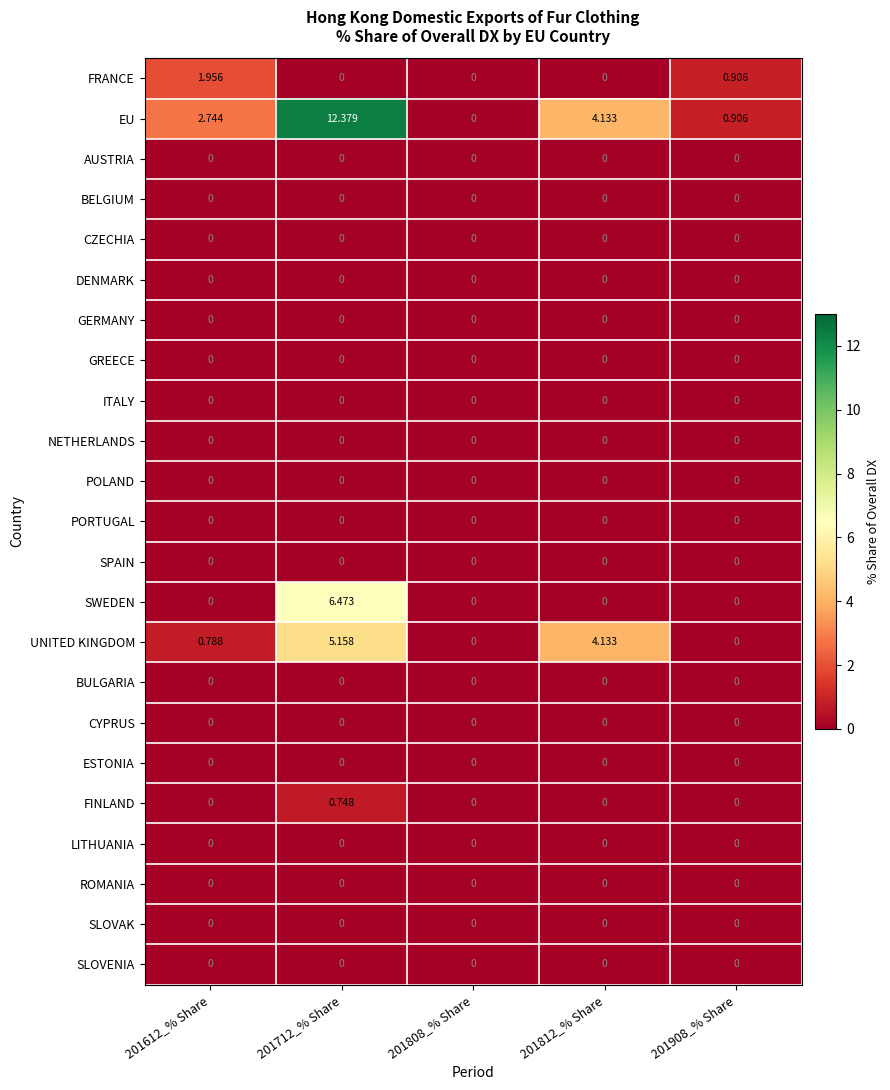

Between 201712_% Share and 201908_% Share, which series saw the biggest shift?

EU